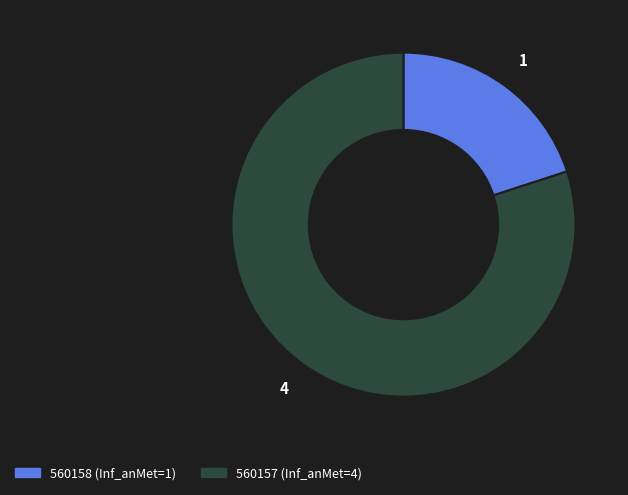

Combined, do 560158 and 560157 account for over 50%?

Yes